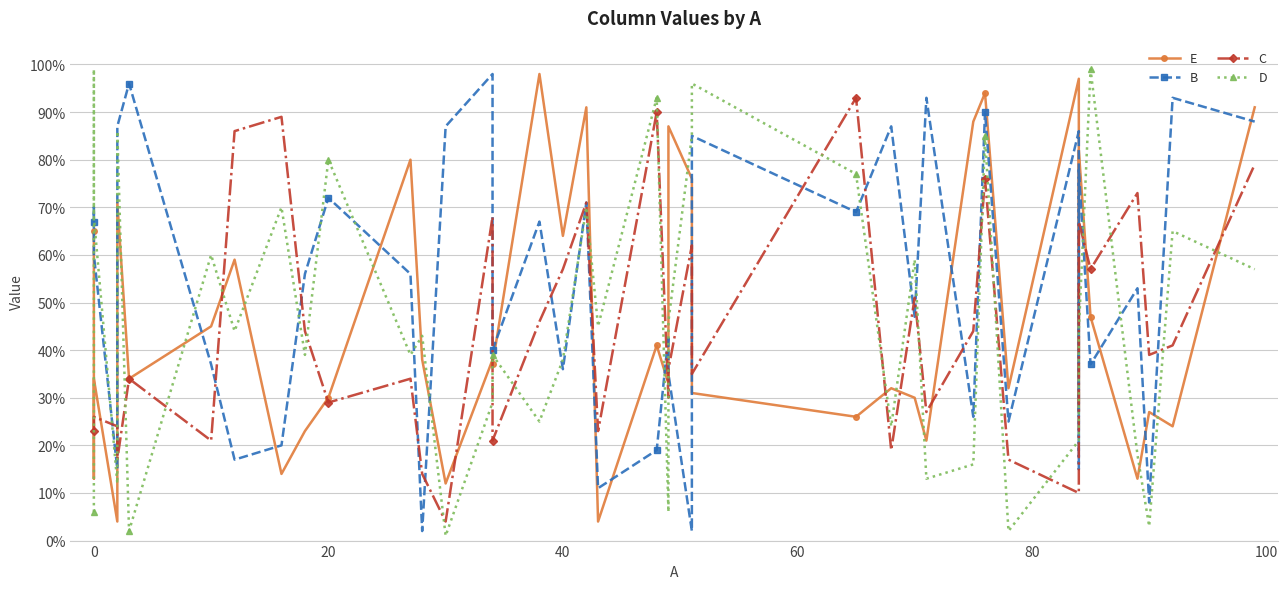

Is the value of B at 25 greater than the value of C at 21?

Yes